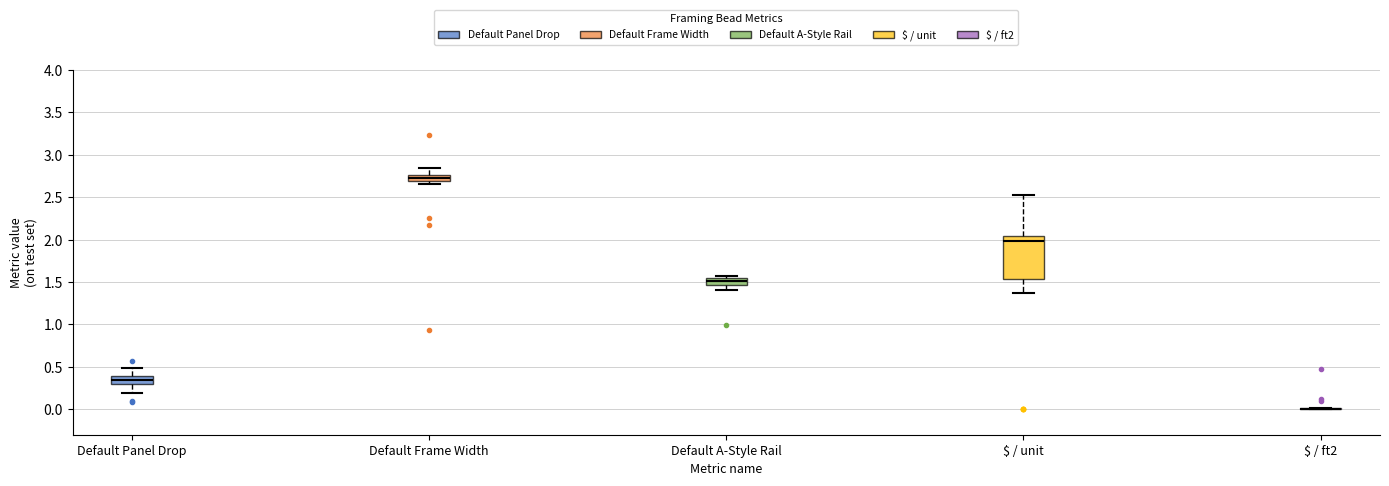

Comparing the boxes themselves (not the whiskers), which one is the tallest?

$ / unit